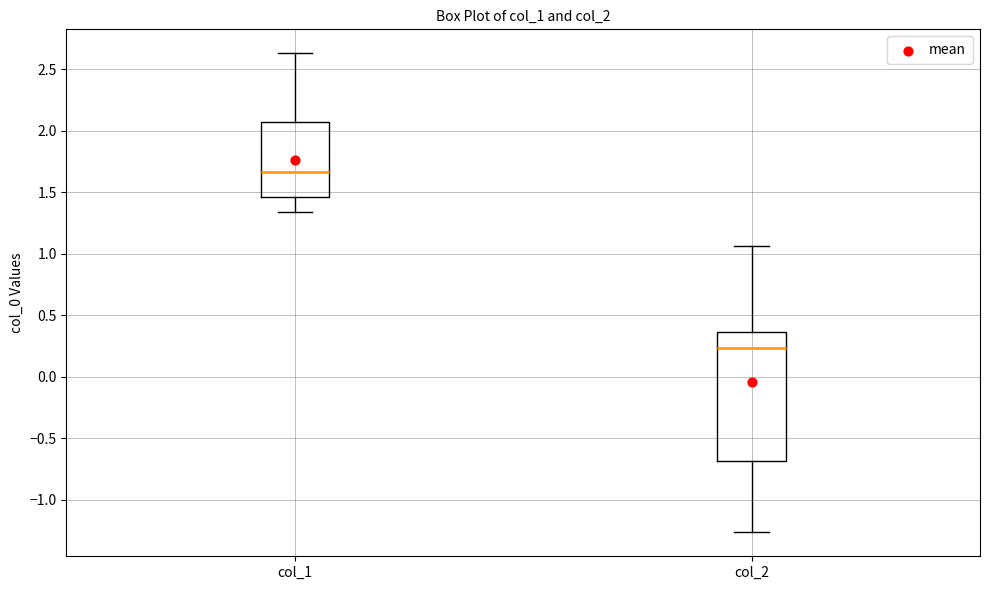

Which box's median line is the highest?

col_1